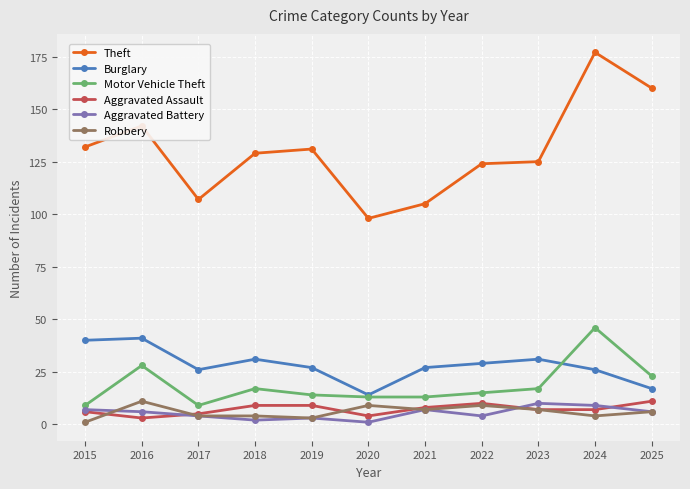

What is the difference between the highest and lowest values at 2020?

97